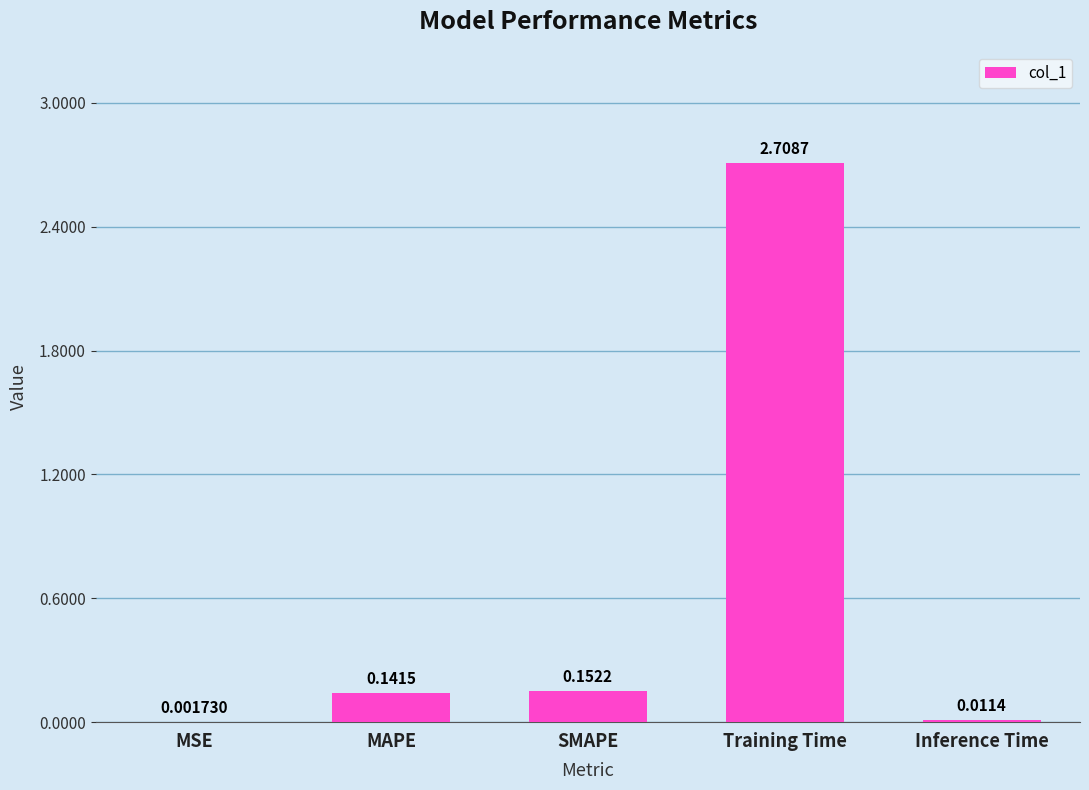

Which label corresponds to the largest value in the chart?

Training Time